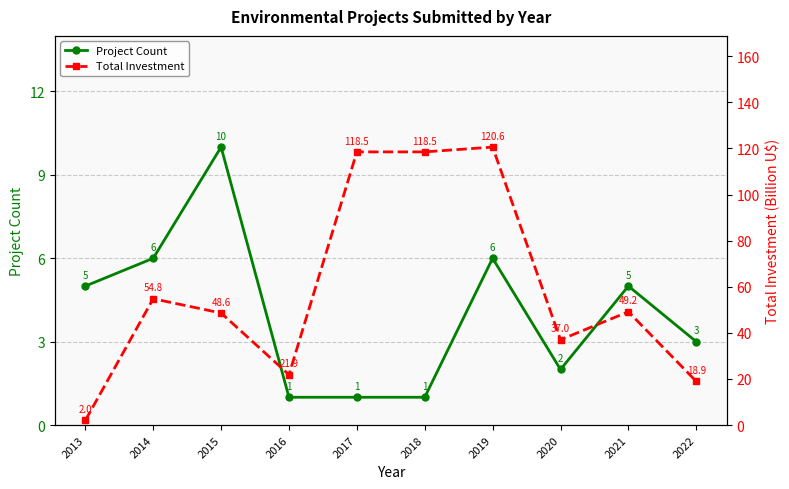

Between 2014 and 2018, which is larger?

2014